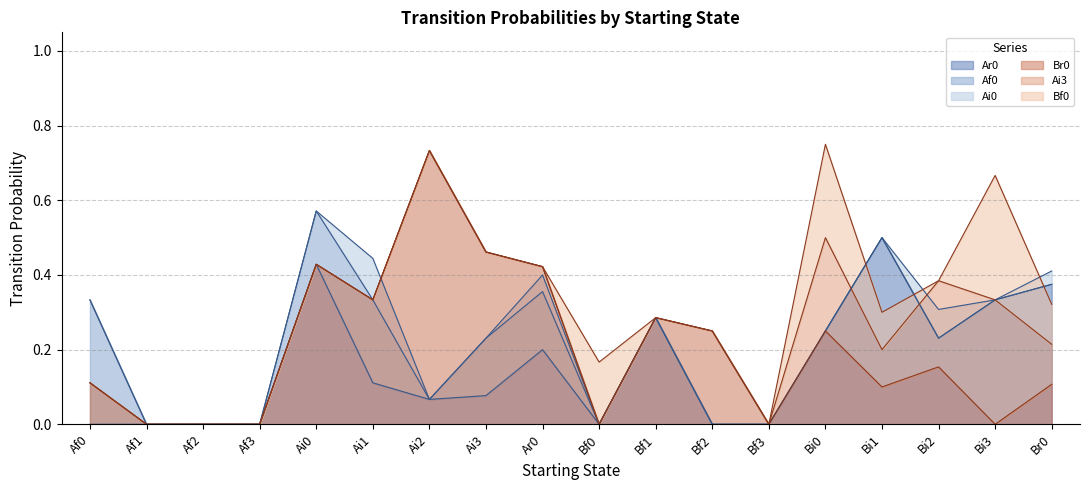

Between Af3 and Ar0, which series saw the biggest shift?

Br0